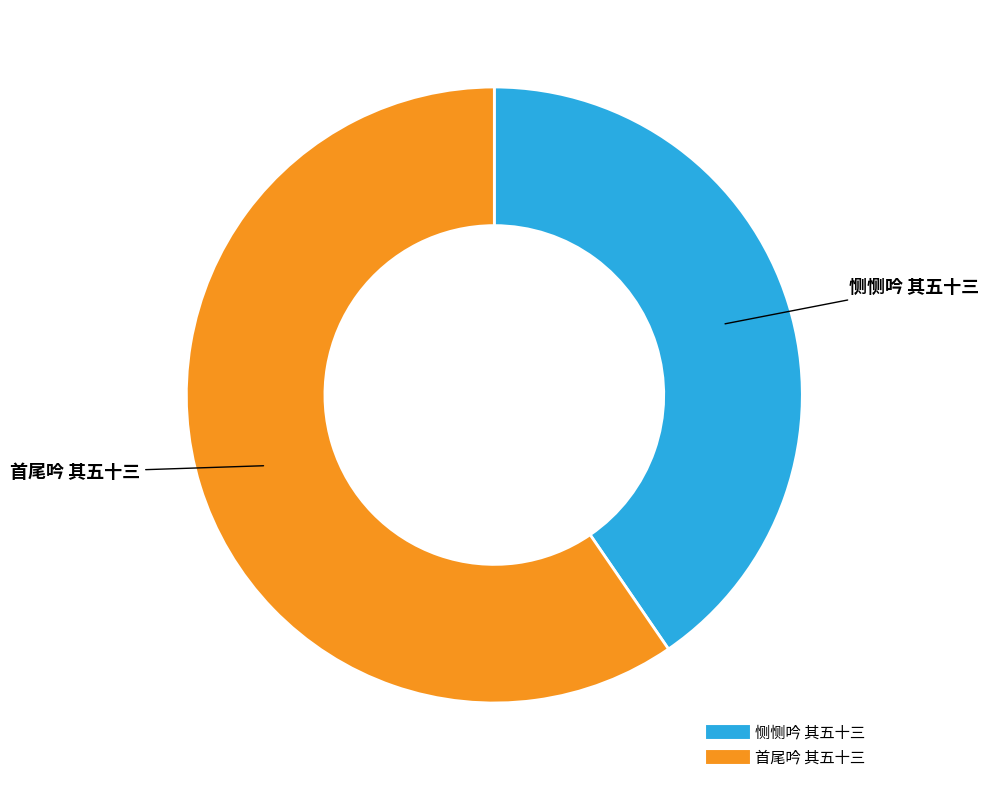

Does 首尾吟 其五十三 account for over 50% of the chart?

Yes